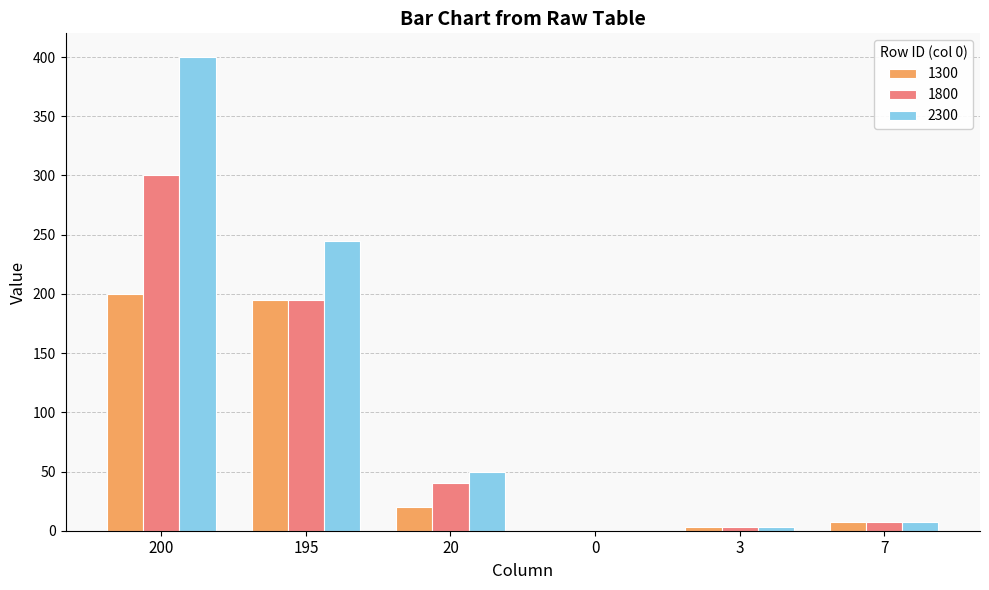

How many series are shown in this chart?

3